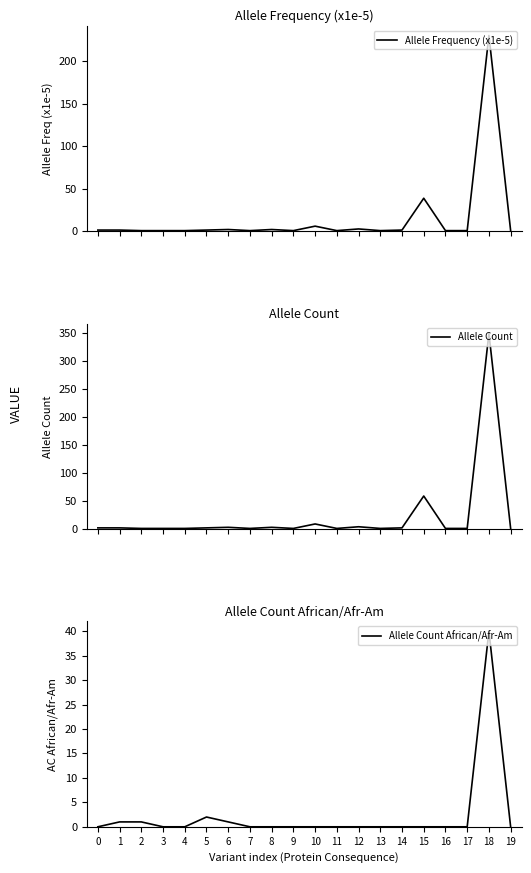

Which series has the widest spread of values?

Allele Count